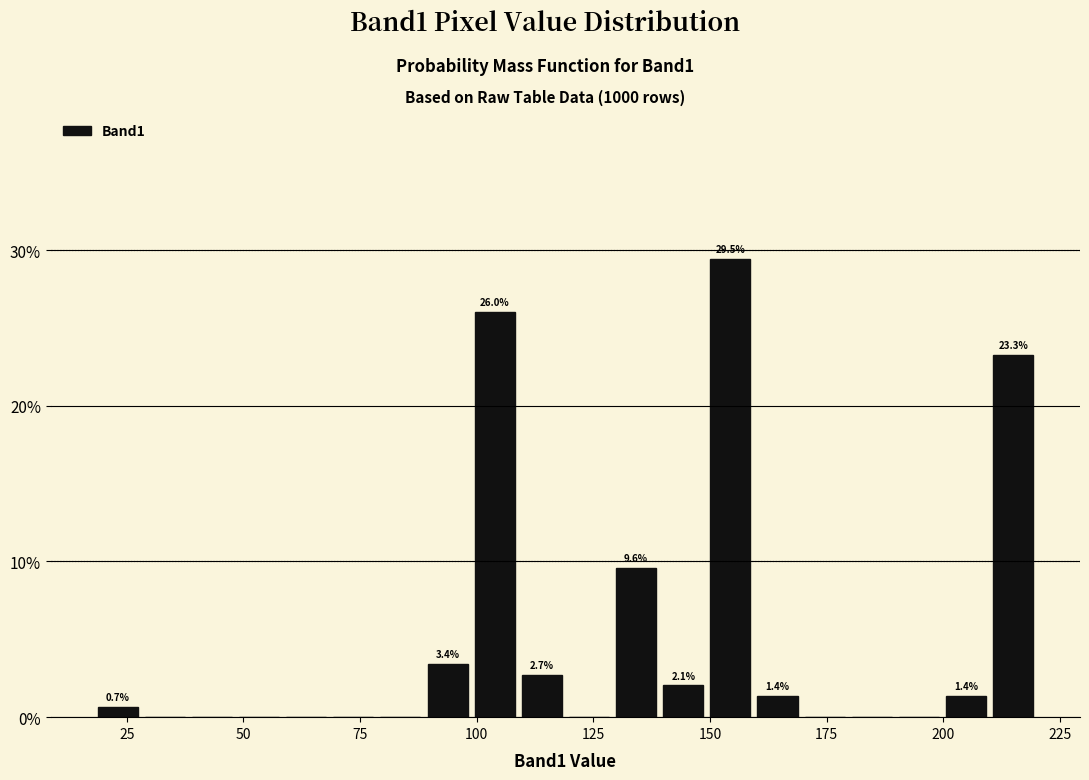

Read against the x-axis, roughly where is the centre of the tallest bar?

155